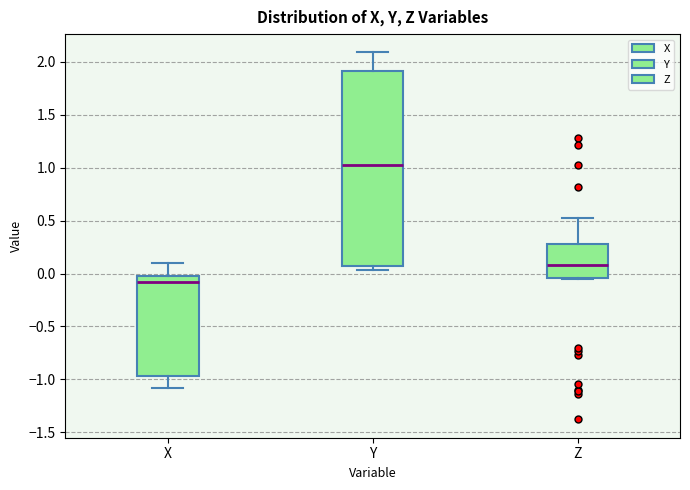

Which box has the lowest median line?

X